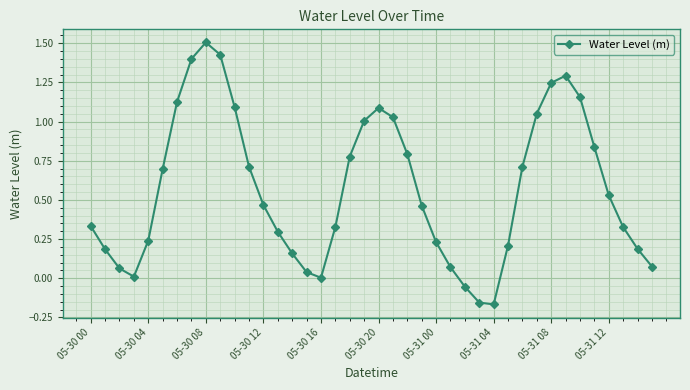

What is the sum of all values?

22.8